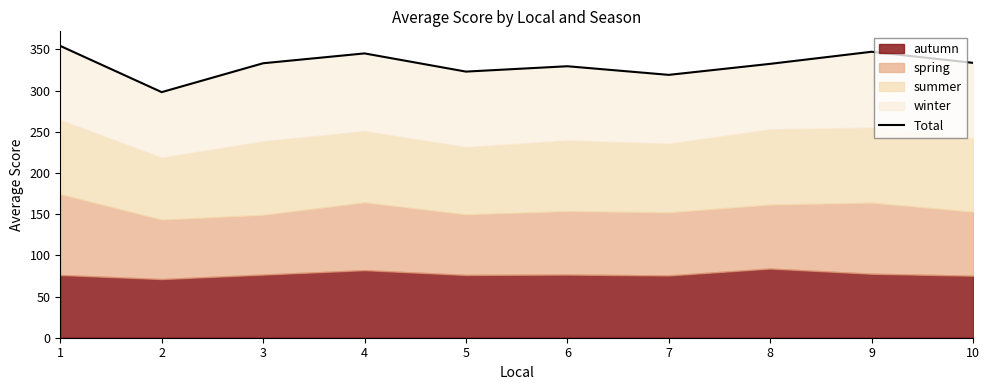

Rank the categories by value from lowest to highest.

2, 7, 5, 6, 8, 3, 10, 4, 9, 1